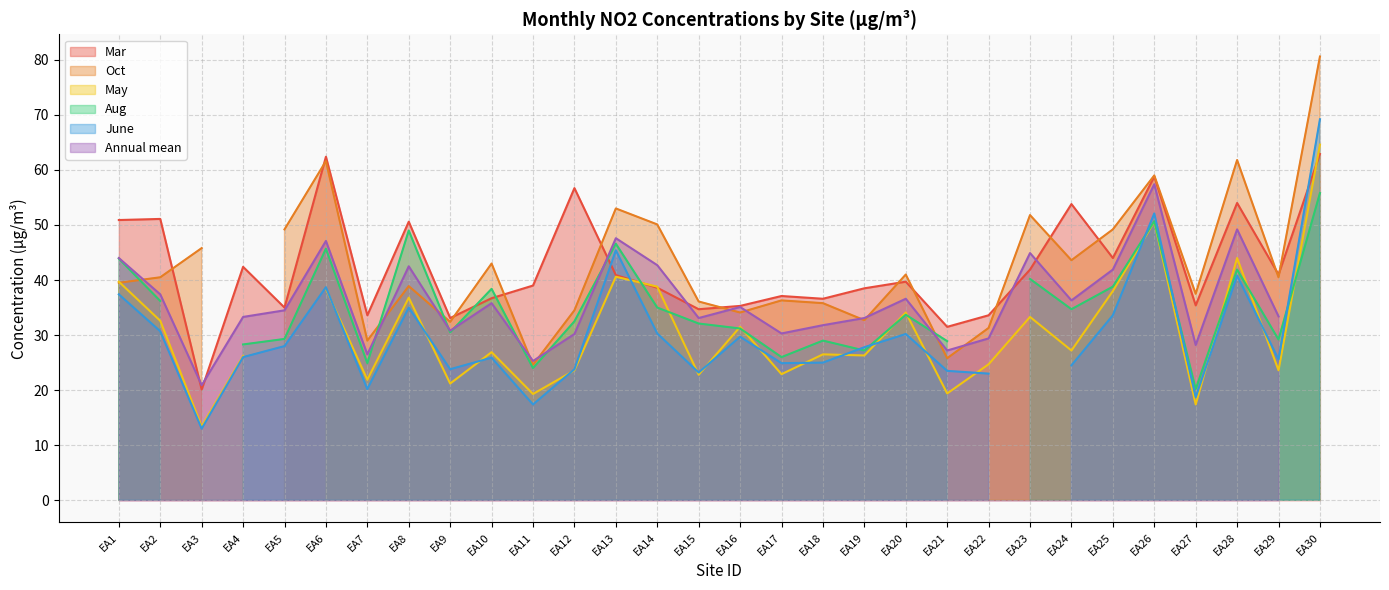

What is the spread (max minus min) of values at EA24?

29.3